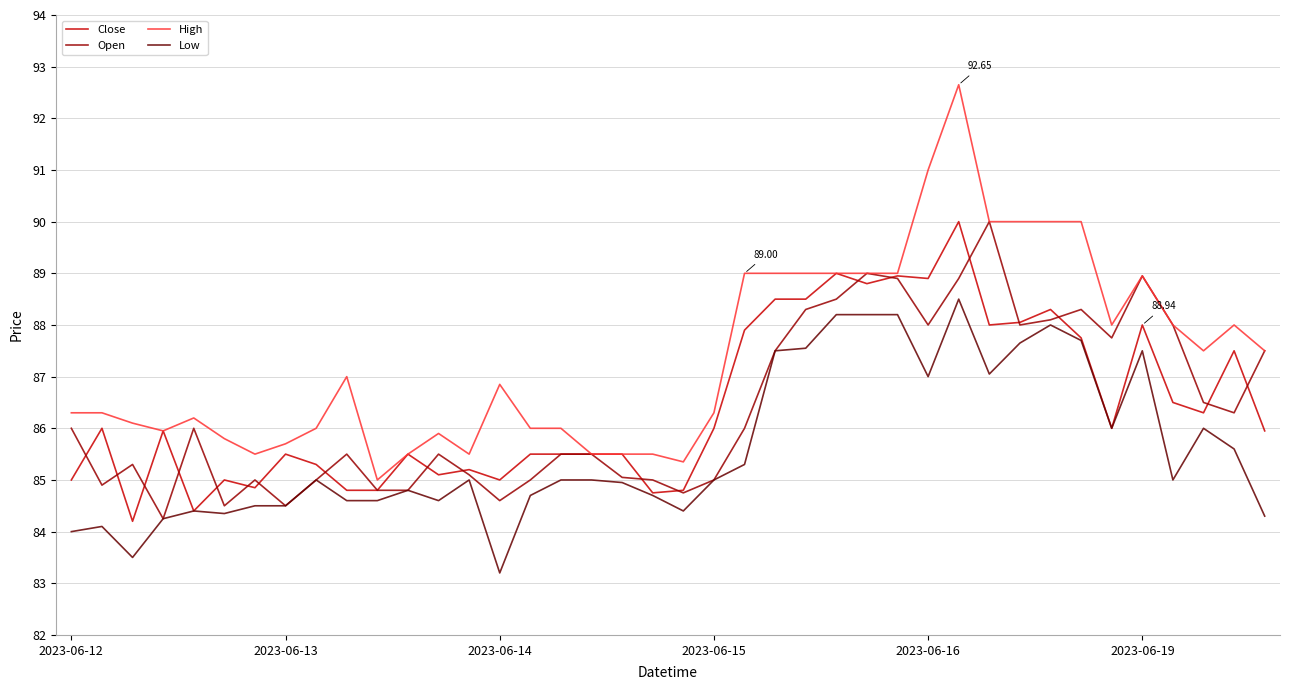

True or false: Low and High cross at least once.

False